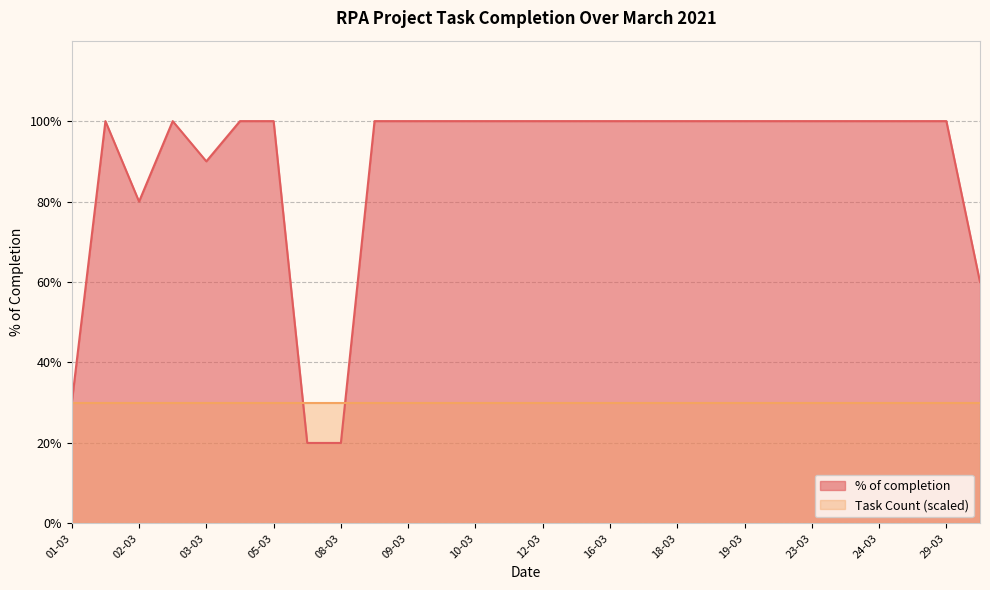

What is the sum of the values at 01-03 and 22-03?

1.3